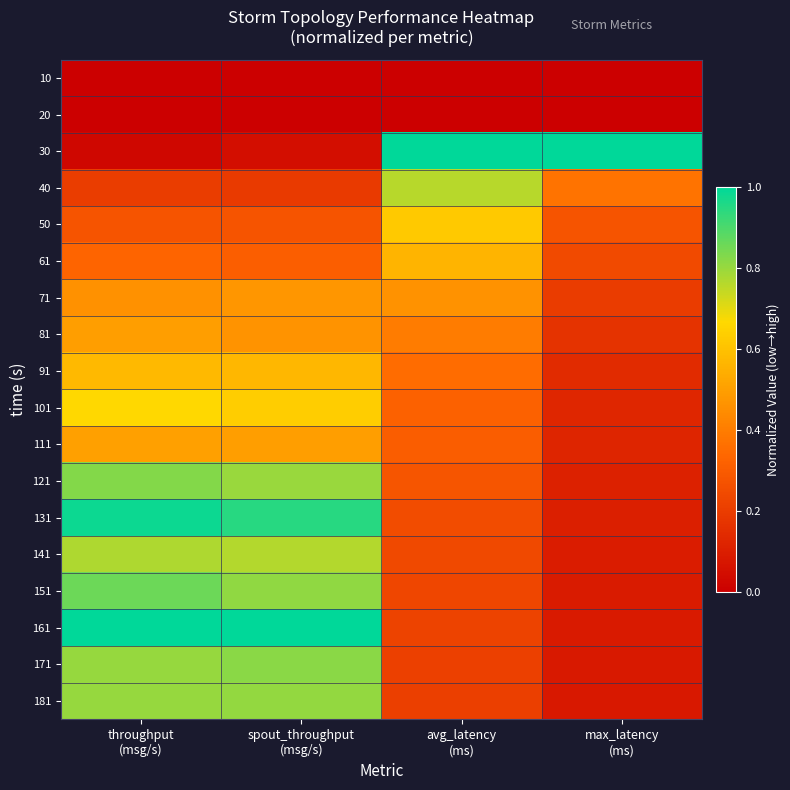

Count the number of data series in this chart.

18